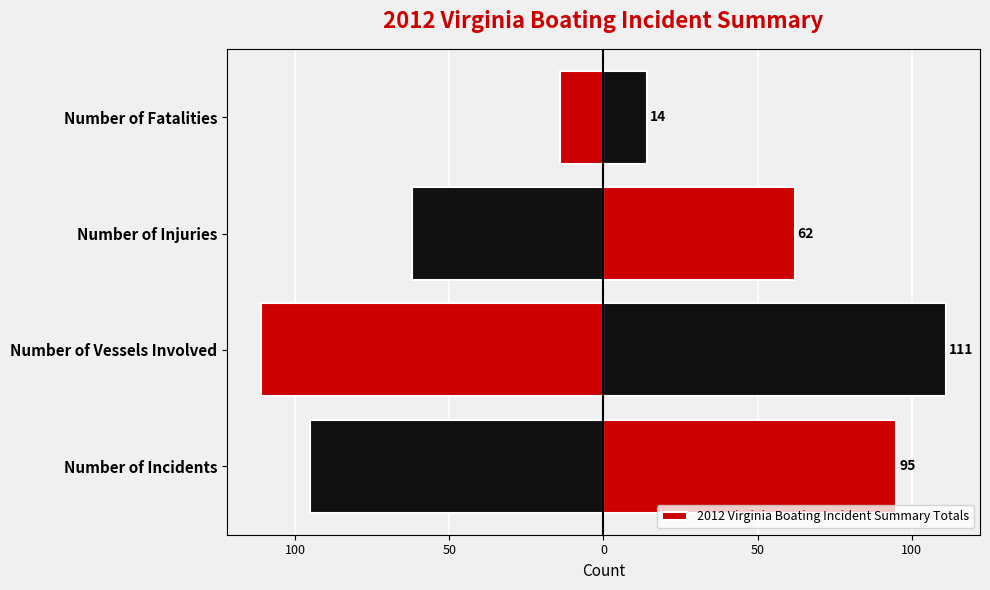

What is the ratio of the value at Number of Incidents to the value at Number of Injuries?

1.5